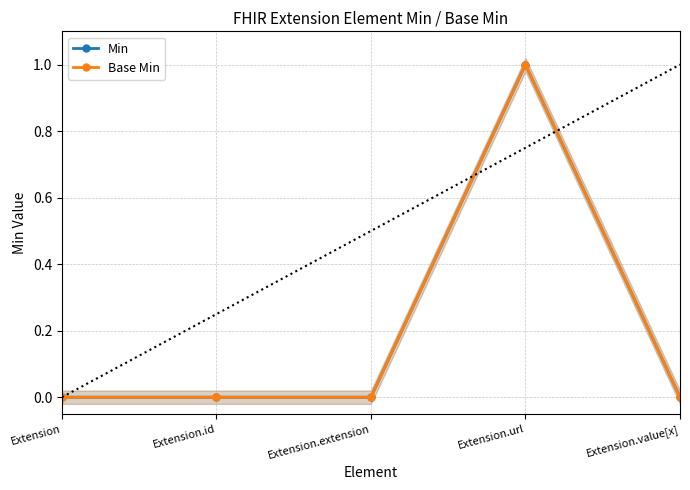

At which label does Min reach its minimum?

Extension